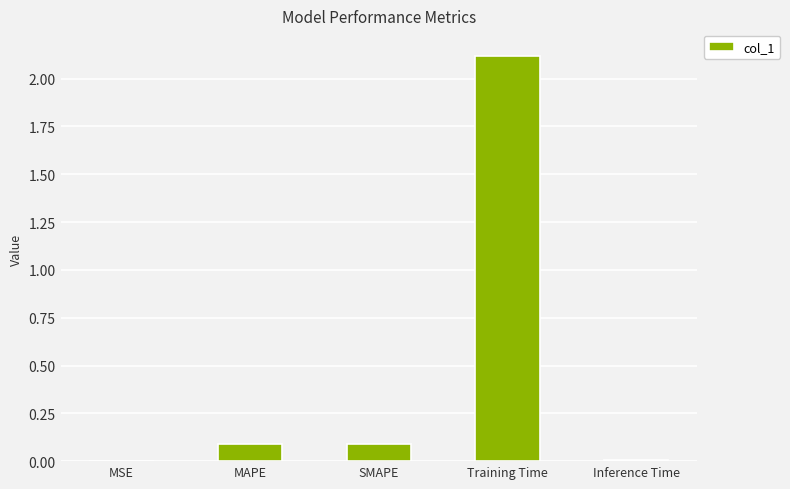

Which label corresponds to the largest value in the chart?

Training Time